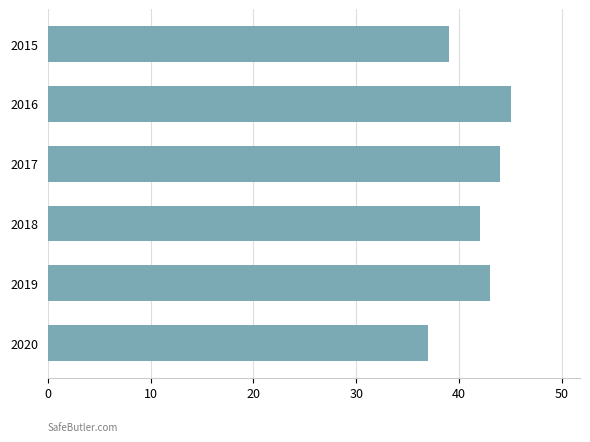

How many categories are shown in the chart?

6